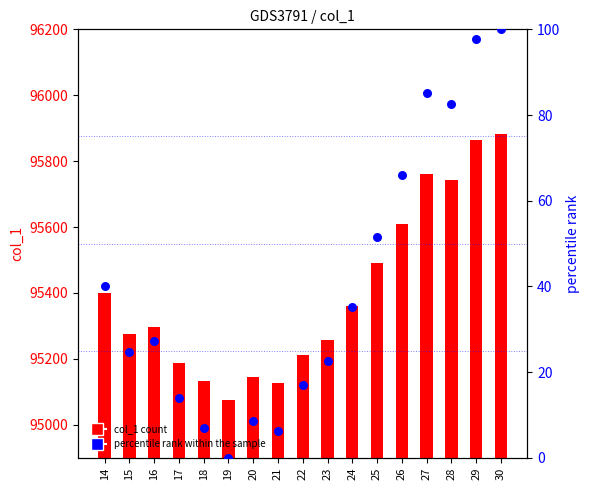

Which series has the largest Y range (max minus min)?

col_1